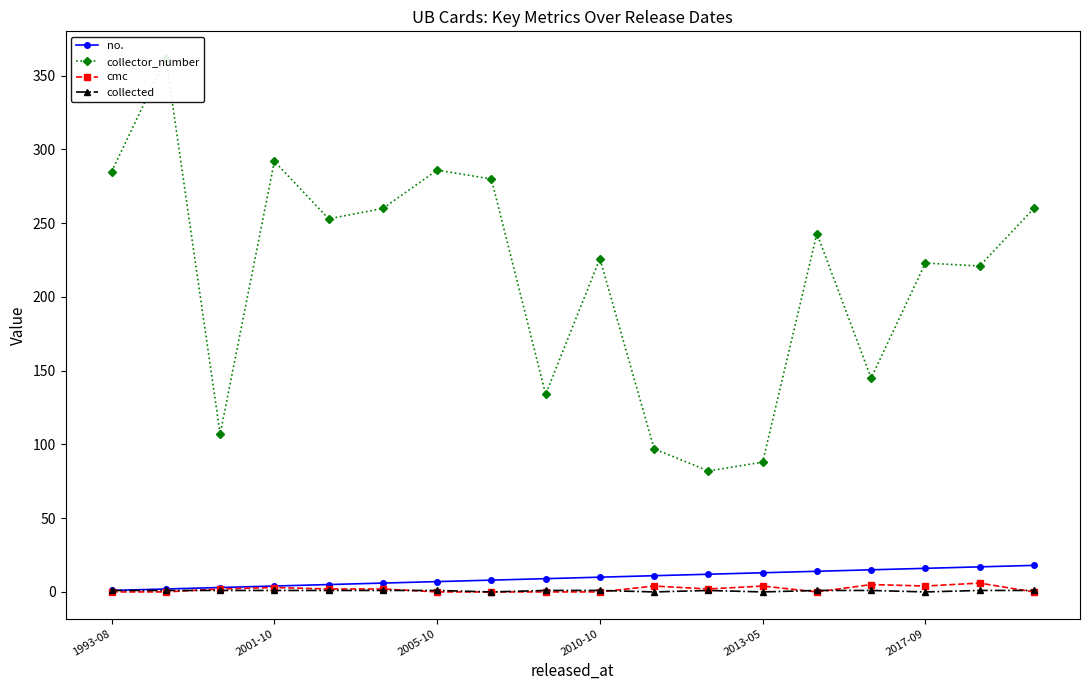

Where is no. nearest to the value 9?

8